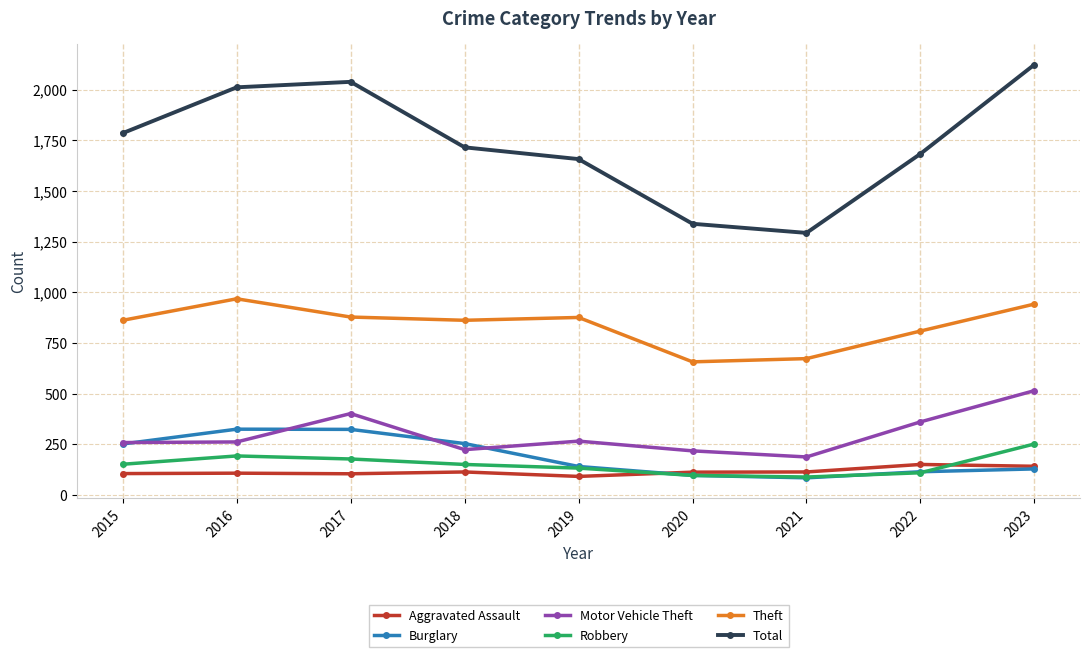

True or false: Theft has a value of 1548 at 2023.

False